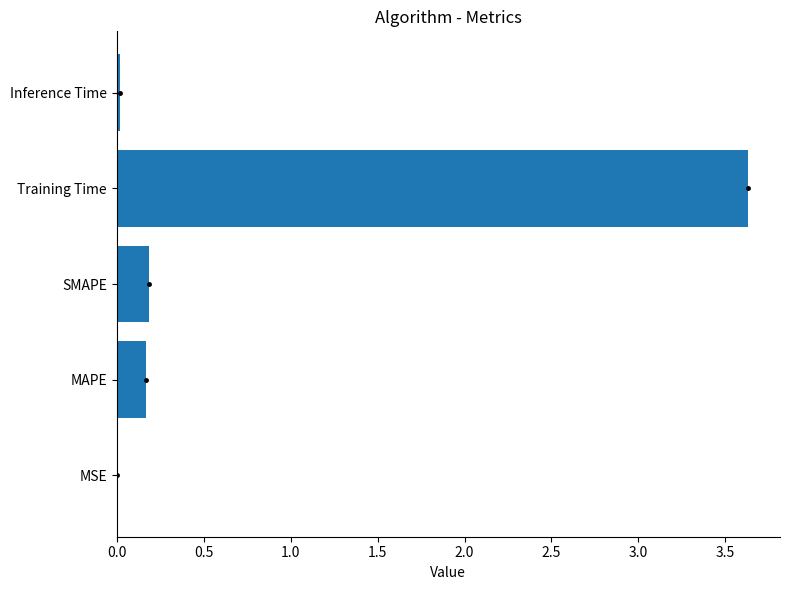

Which has a higher value, SMAPE or Training Time?

Training Time